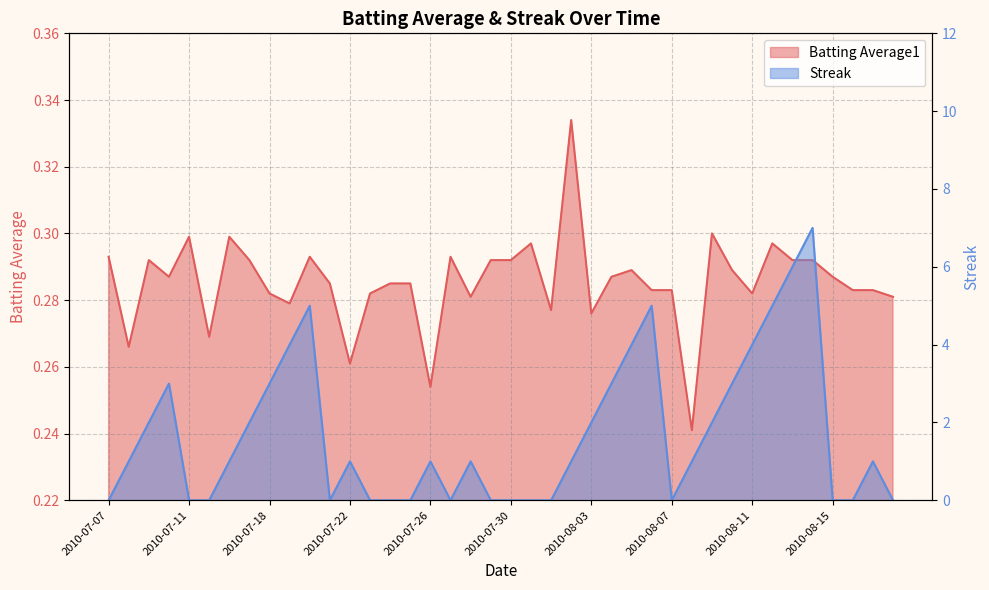

At 2010-07-28, list the series in order from largest to smallest.

Streak, Batting Average1